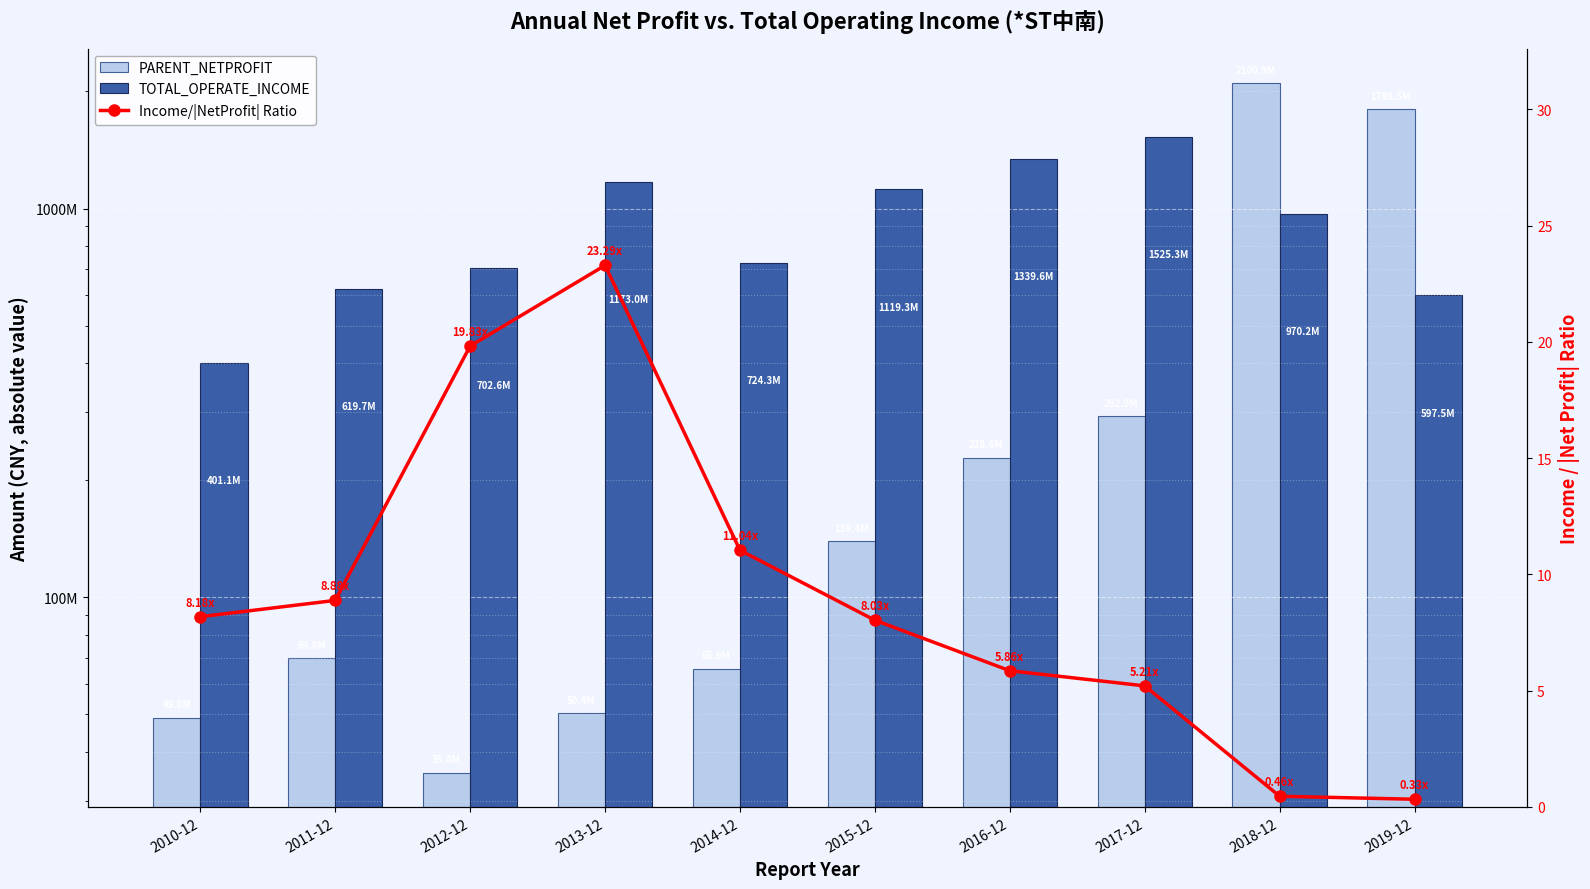

Which label corresponds to the largest value in the chart?

2018-12